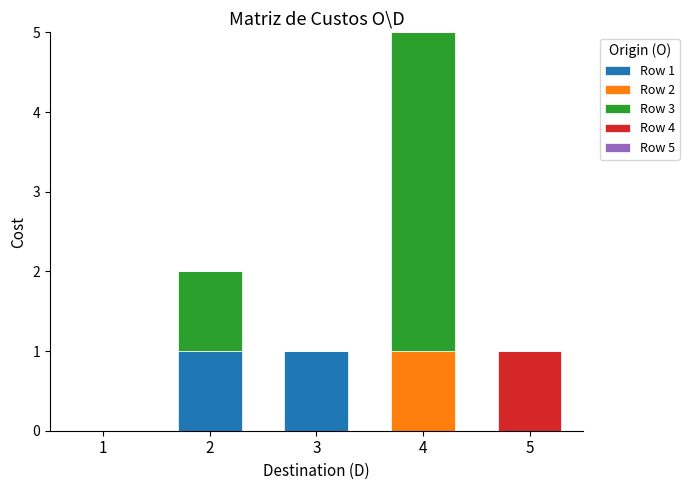

The Row 1 series shows 1 at 2. True or false?

True